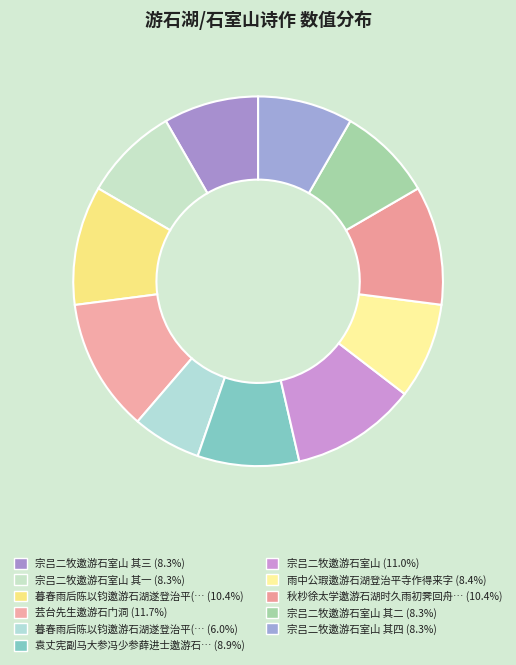

Count the number of slices in the pie.

11